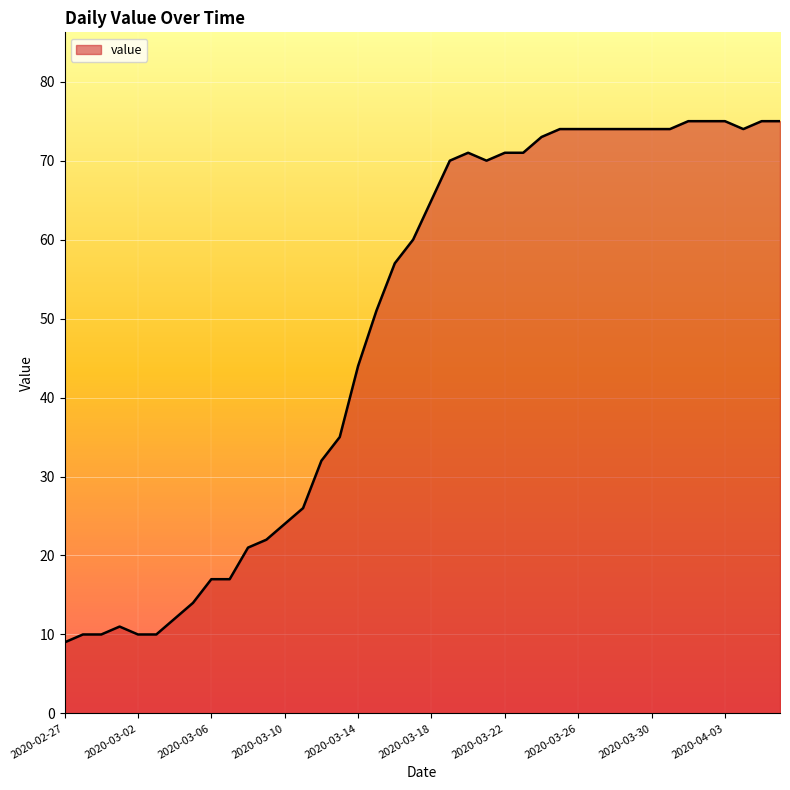

What is the smallest value displayed?

9